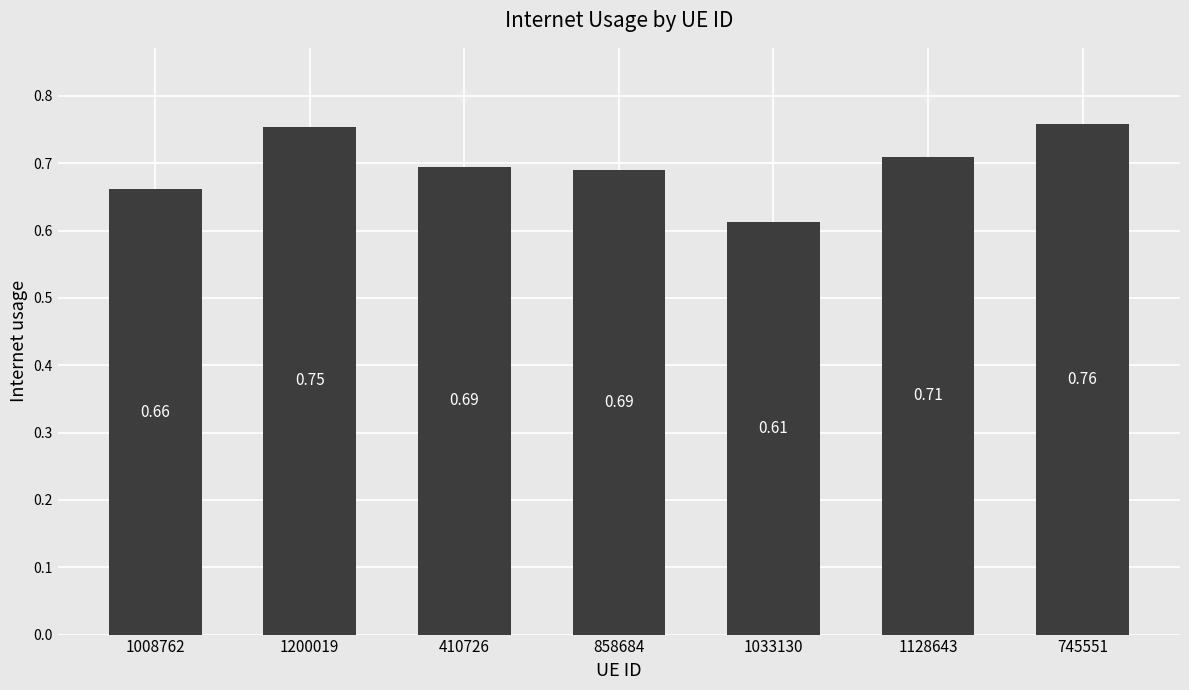

Which has a higher value, 1033130 or 1200019?

1200019